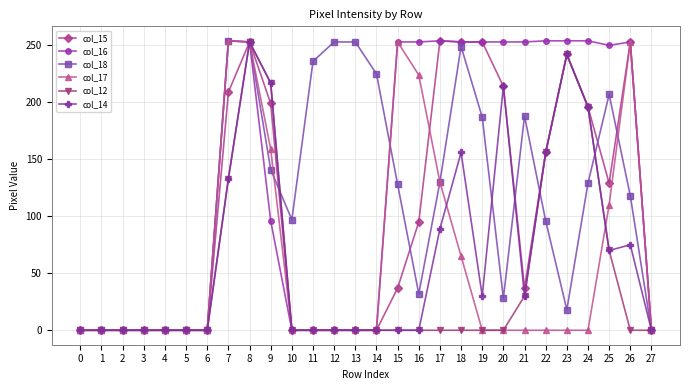

True or false: col_18 has more than 1 interior local peaks.

True